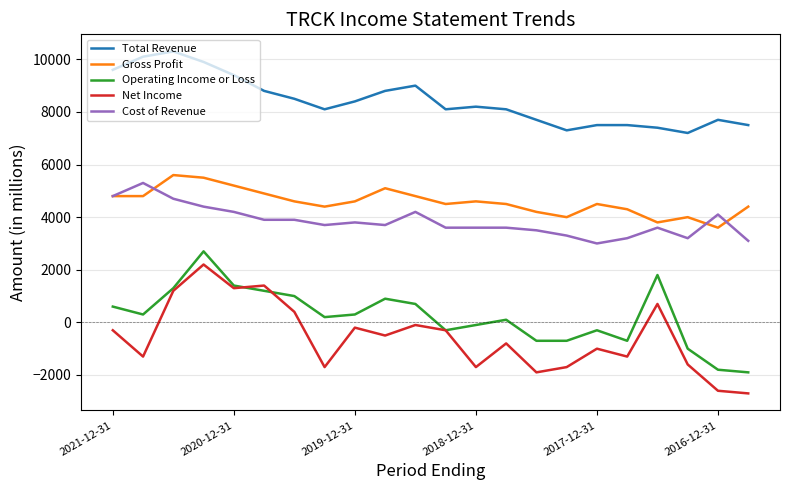

True or false: Total Revenue and Net Income intersect in this chart.

False